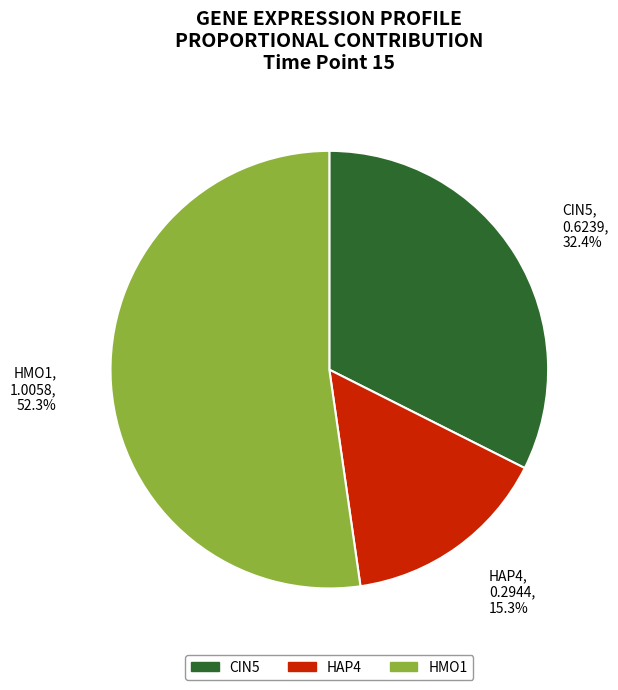

Which has a higher value, HMO1 or CIN5?

HMO1